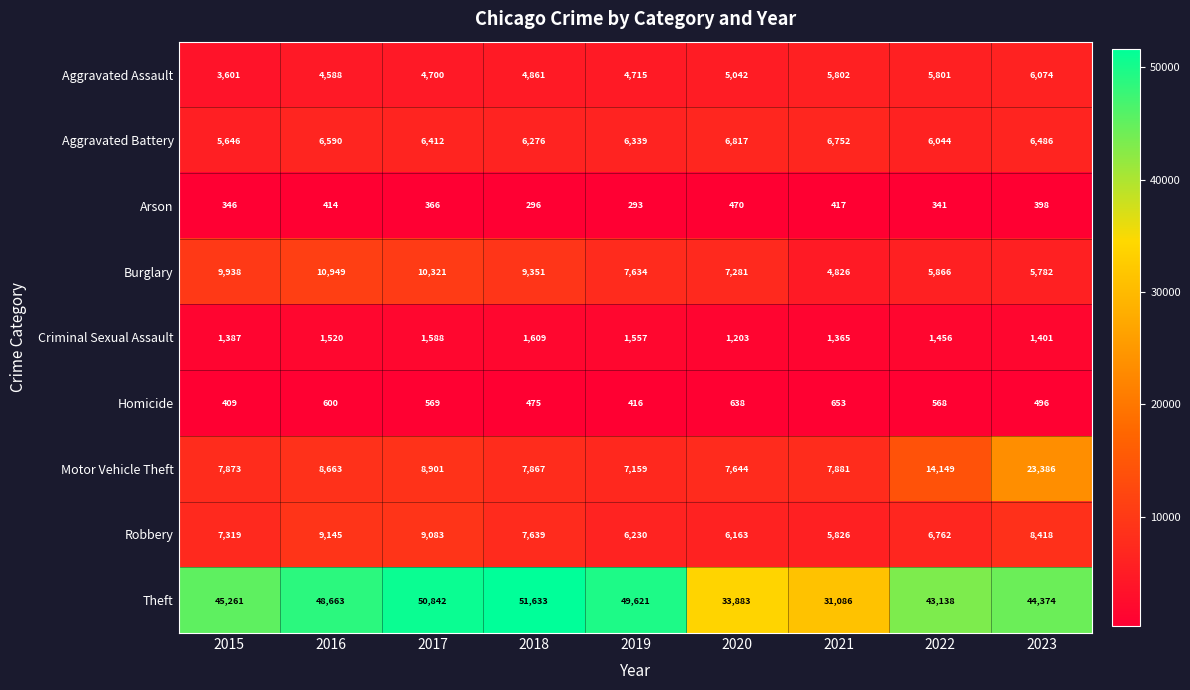

What is the difference between the Motor Vehicle Theft values at 2020 and 2021?

237